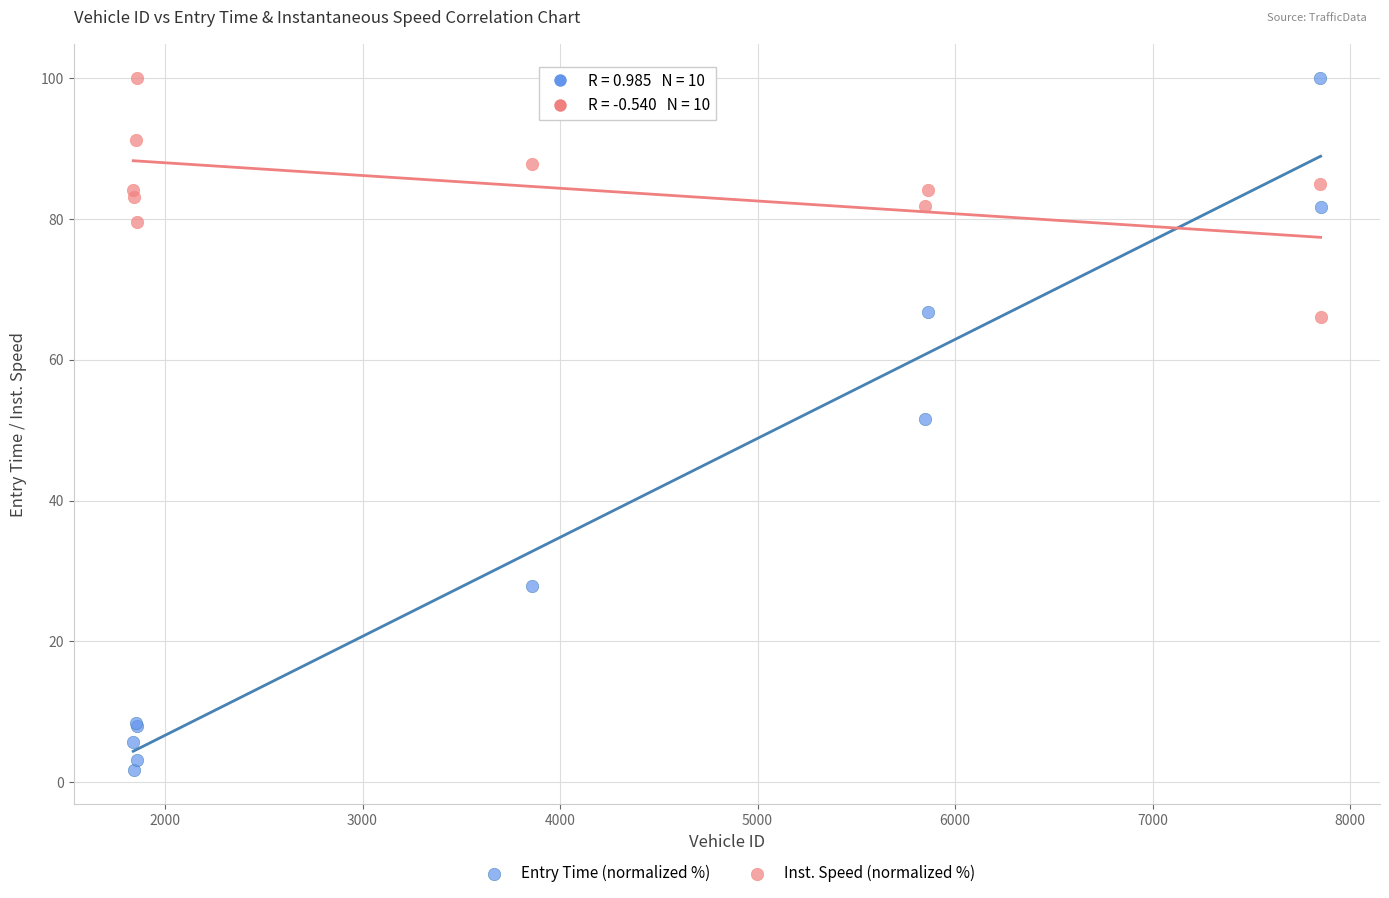

Which series has the largest Y range (max minus min)?

Entry Time (normalized %)